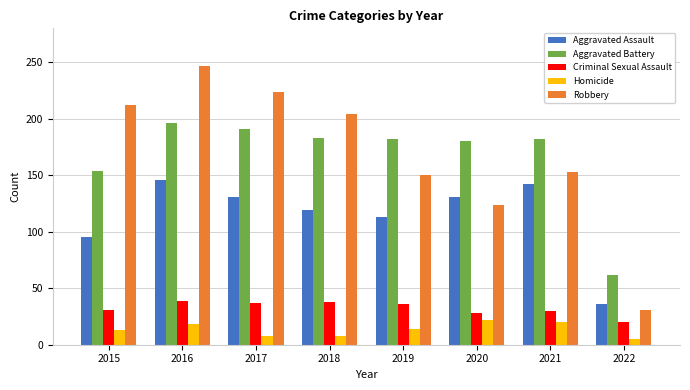

Does the chart contain stacked bars?

No